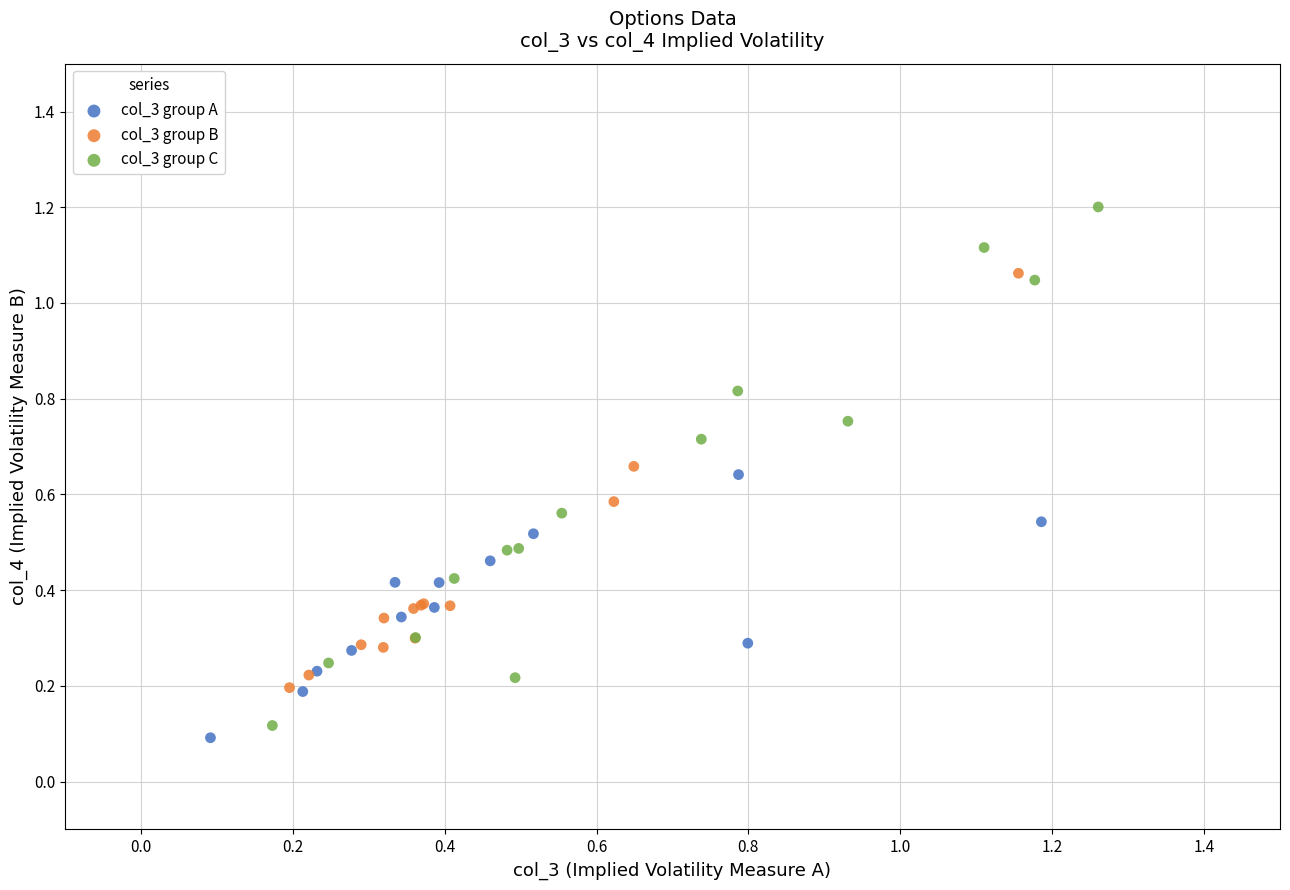

Which series has the largest Y range (max minus min)?

col_3 group C